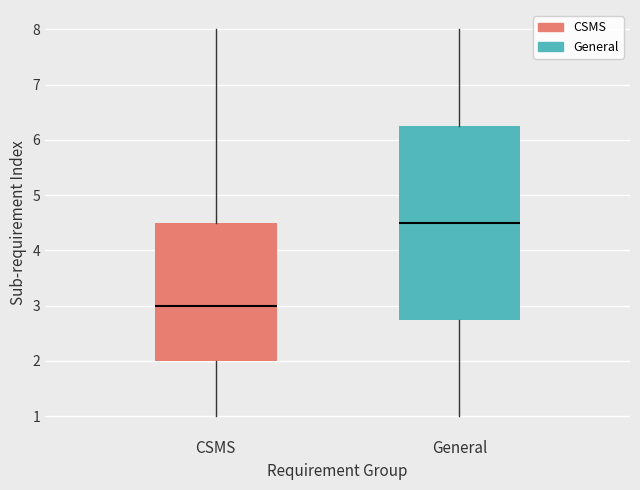

Where is the upper edge of the box for General on the y-axis? The values are not printed on the chart, so give them approximately, as read against the axis.

6.3